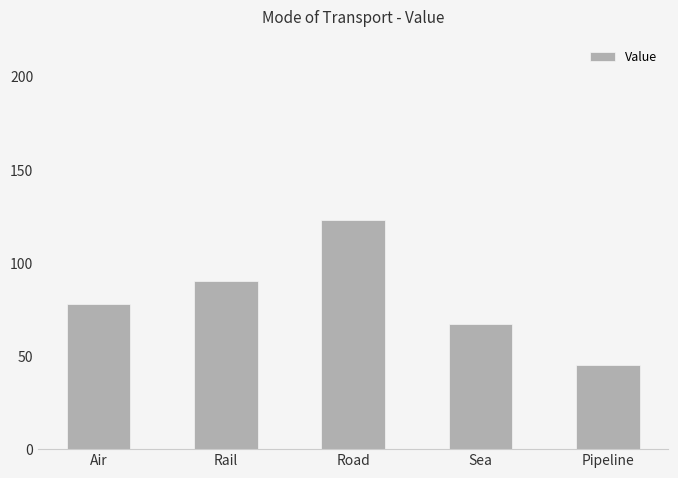

What is the change in value from Rail to Road?

+33